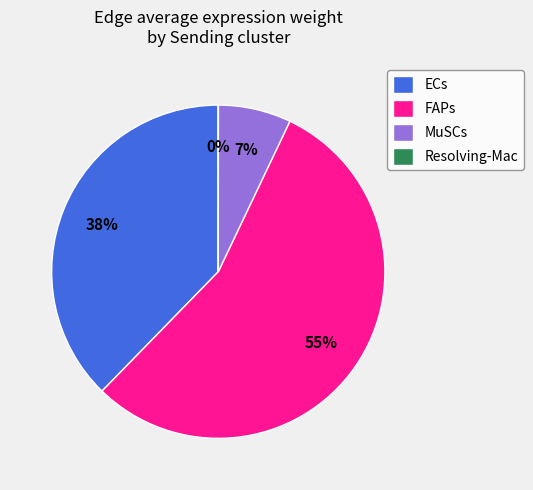

To the nearest percent, what percentage of the pie is MuSCs?

7%